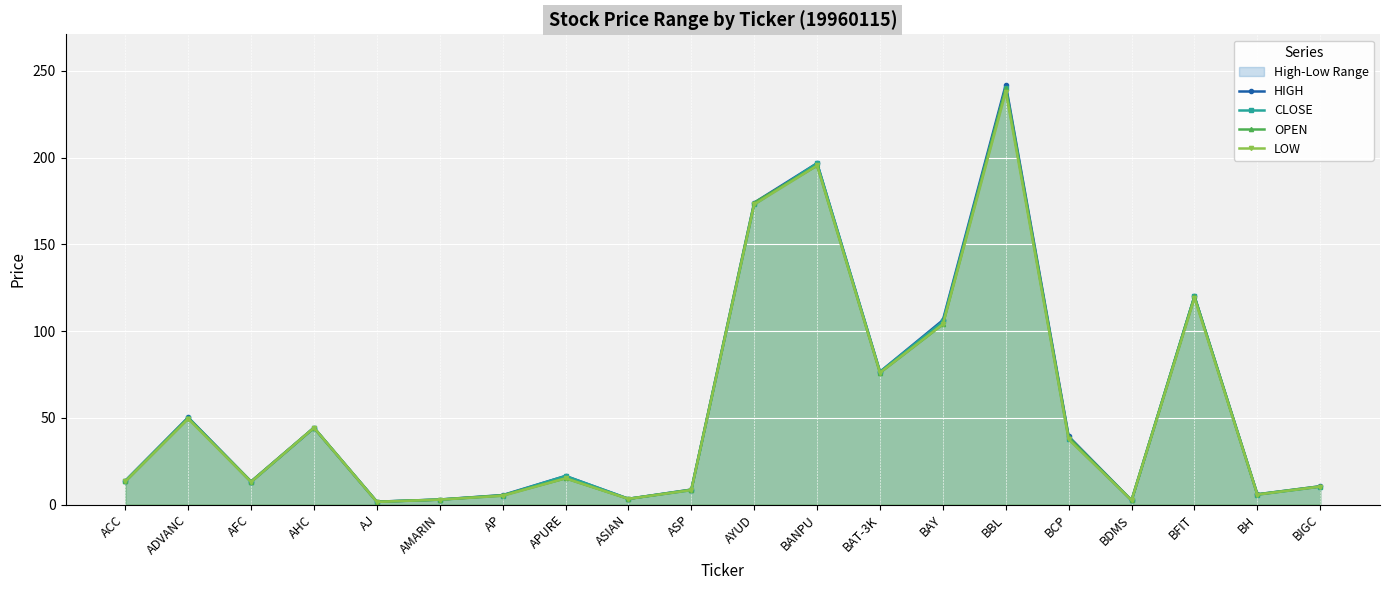

What is the maximum value shown in the chart?

242.0